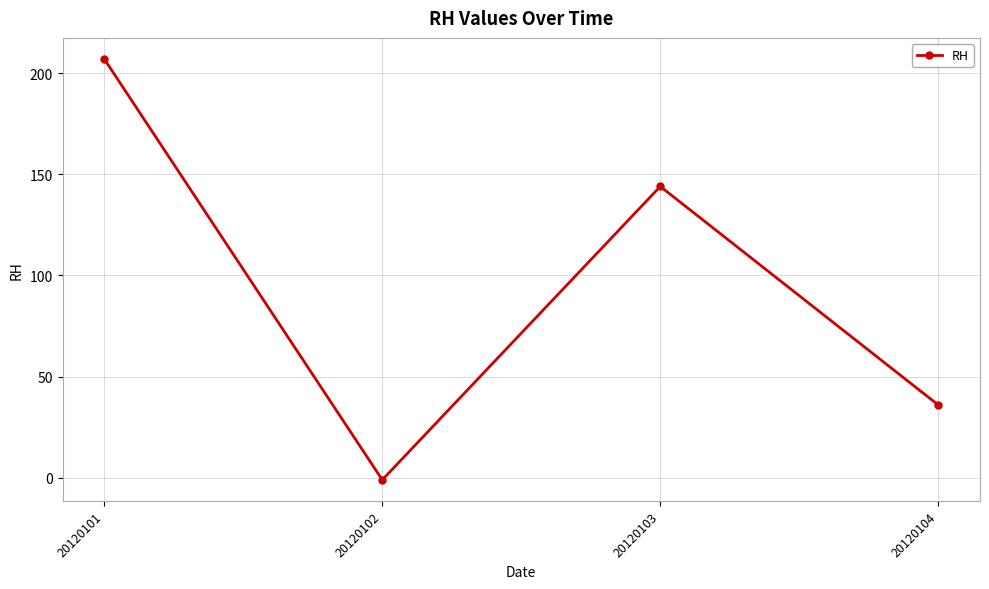

How many values are between 36 and 207?

3